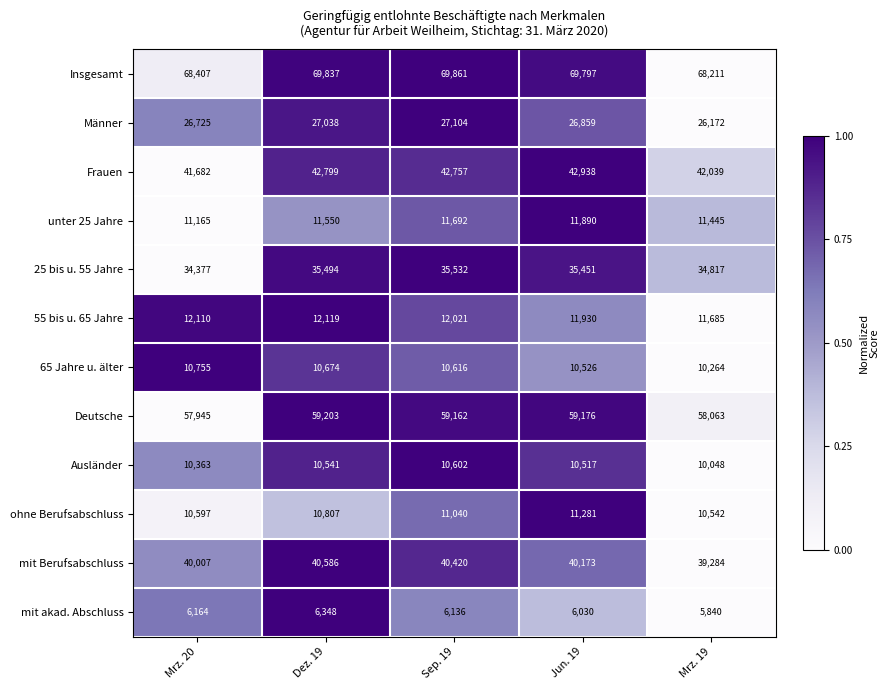

What is the difference between the maximum and second lowest values in the ohne Berufsabschluss series?

684